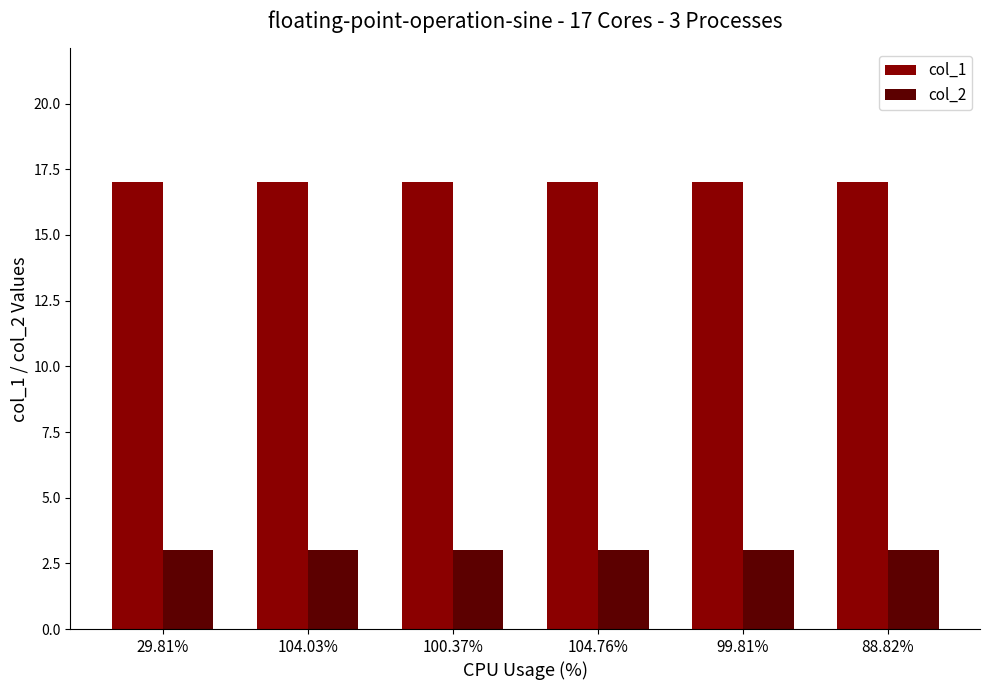

What is the sum of all col_1 values?

102